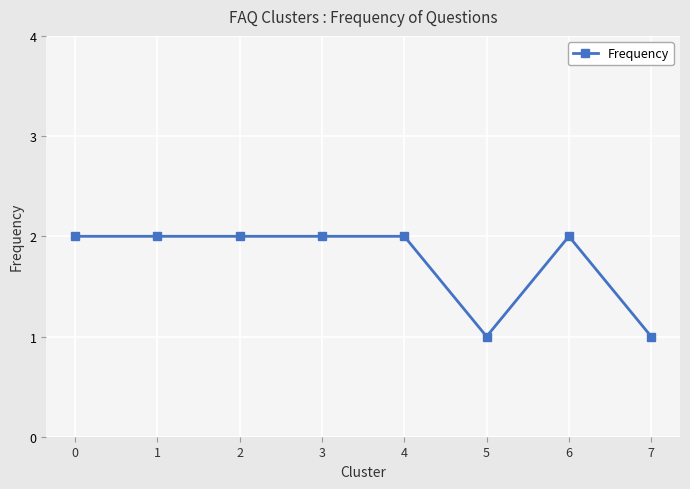

What is the value of the 4th point from the left?

2